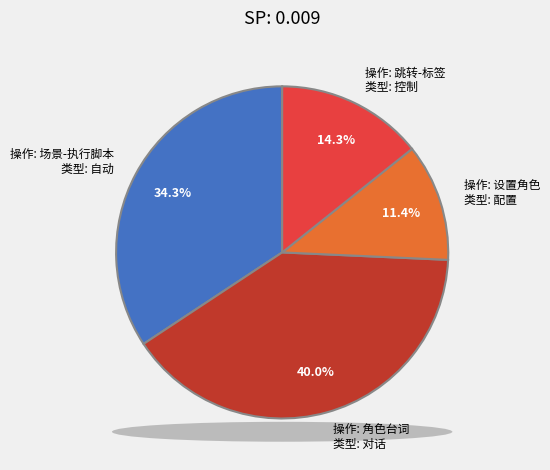

Is there any slice that represents more than half of the pie?

No